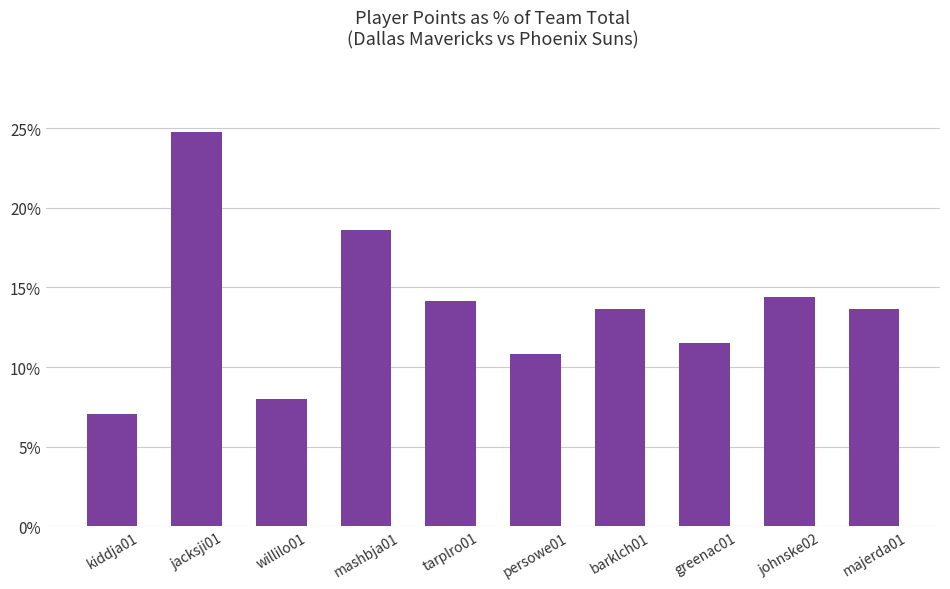

The value at persowe01 is 0.1. True or false?

True